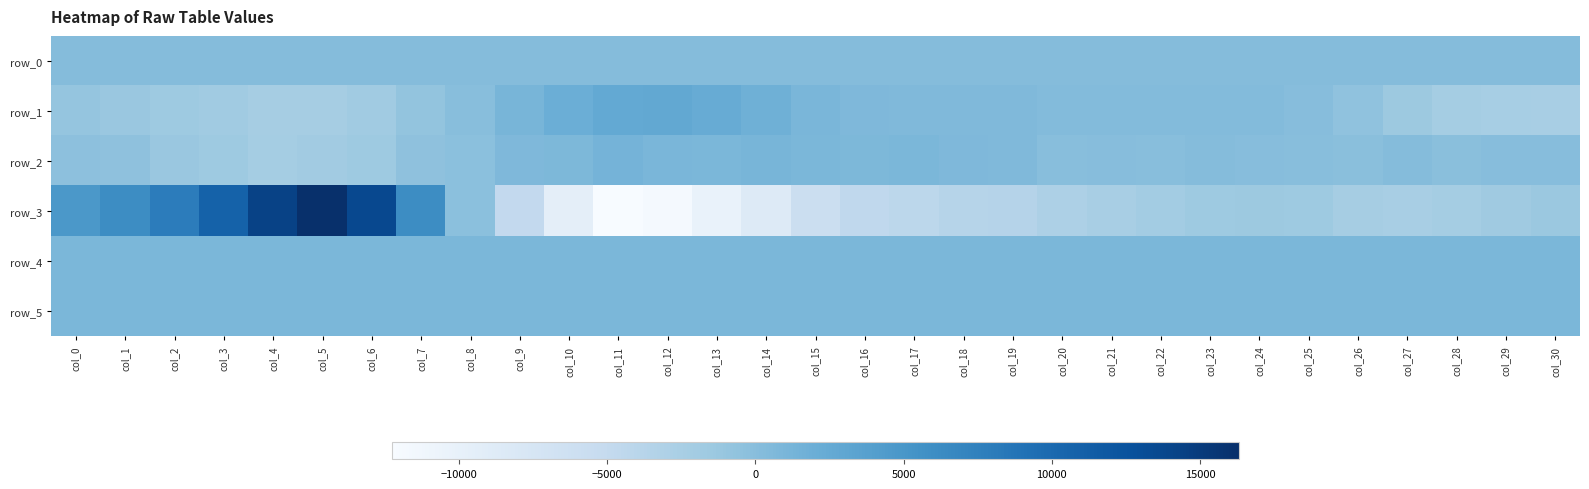

Between col_2 and col_12, which series saw the biggest shift?

row_3